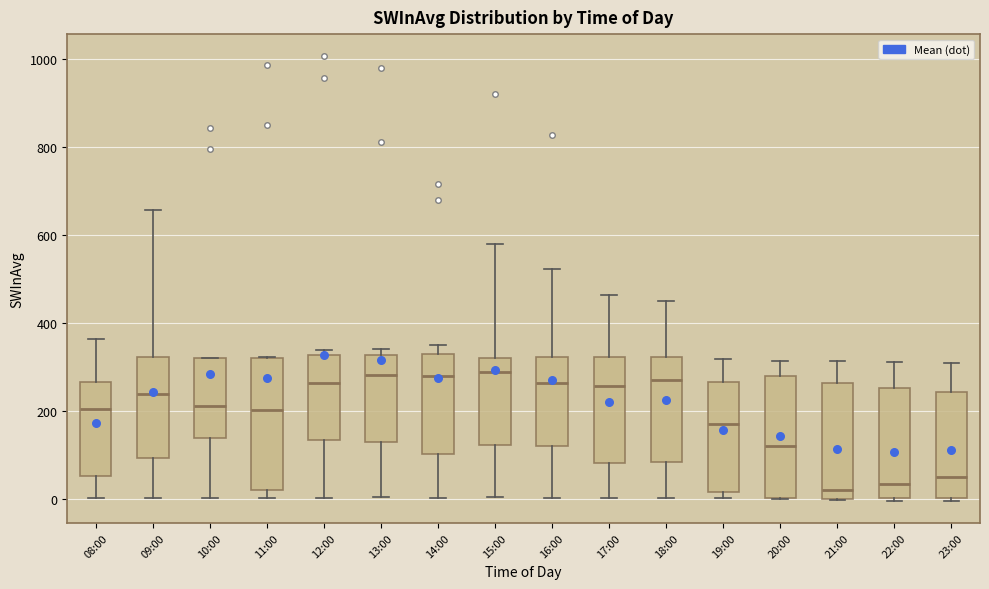

Comparing the boxes themselves (not the whiskers), which one is the tallest?

11:00